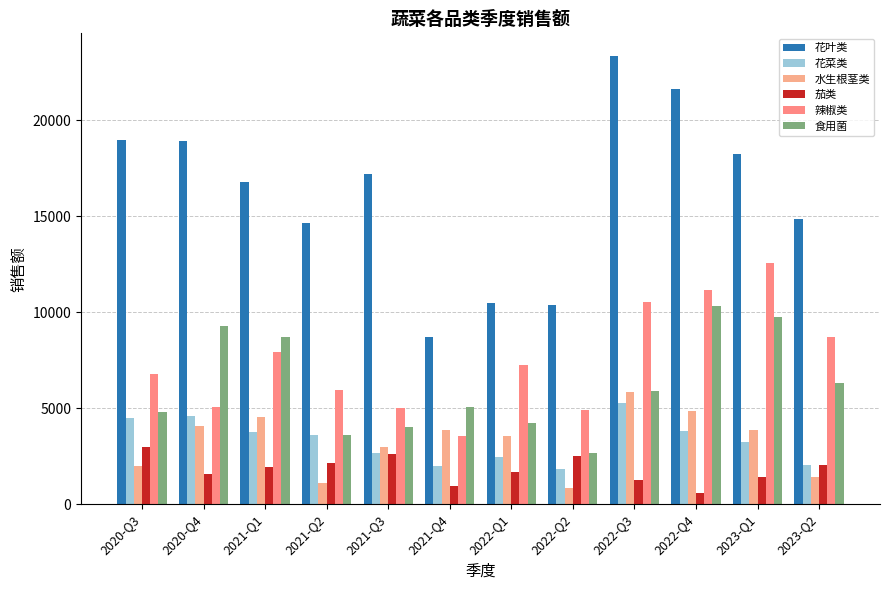

Does the chart contain stacked bars?

No